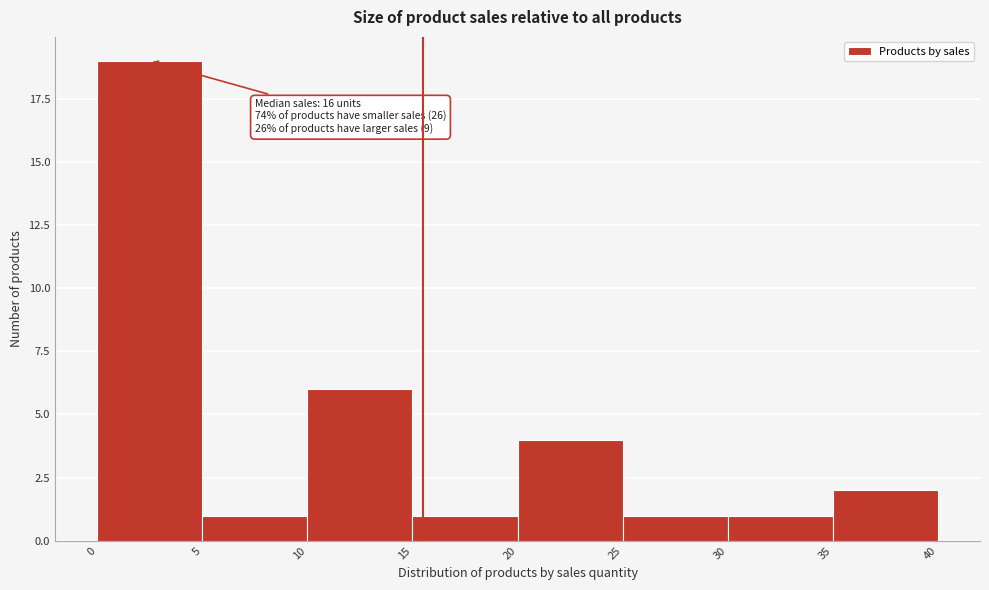

Which range on the x-axis has the tallest bar?

0 to 5